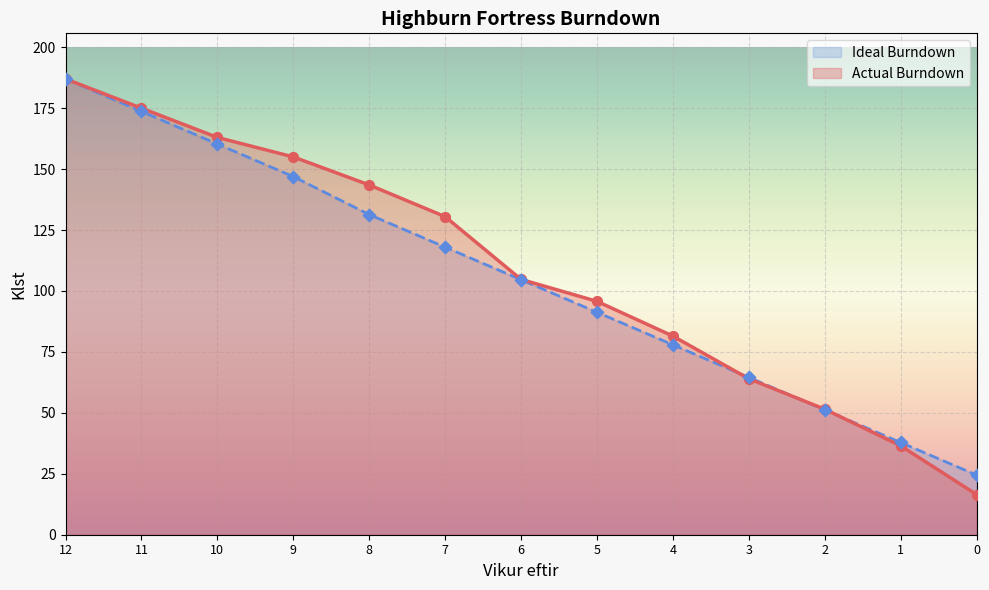

Which series has the widest spread of Y values?

Actual Burndown